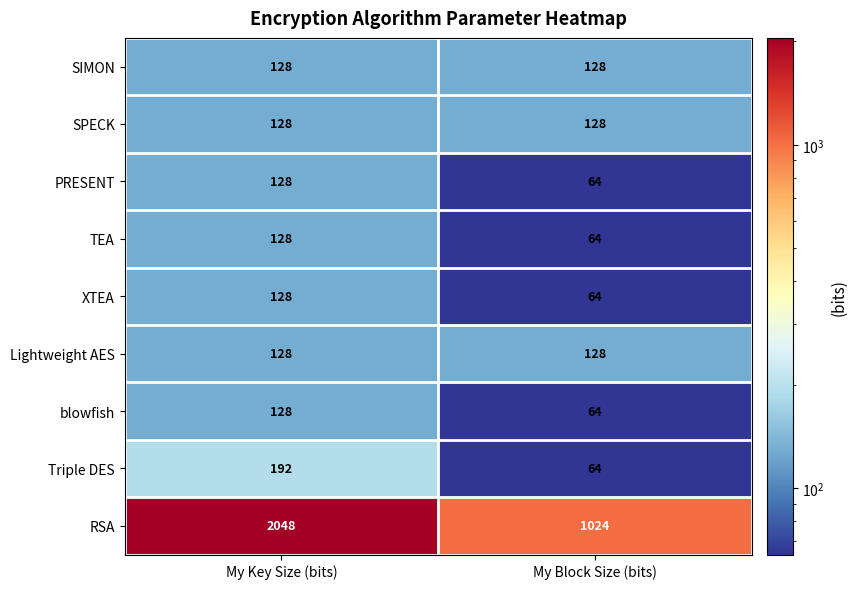

Which series has the largest total across all categories?

RSA